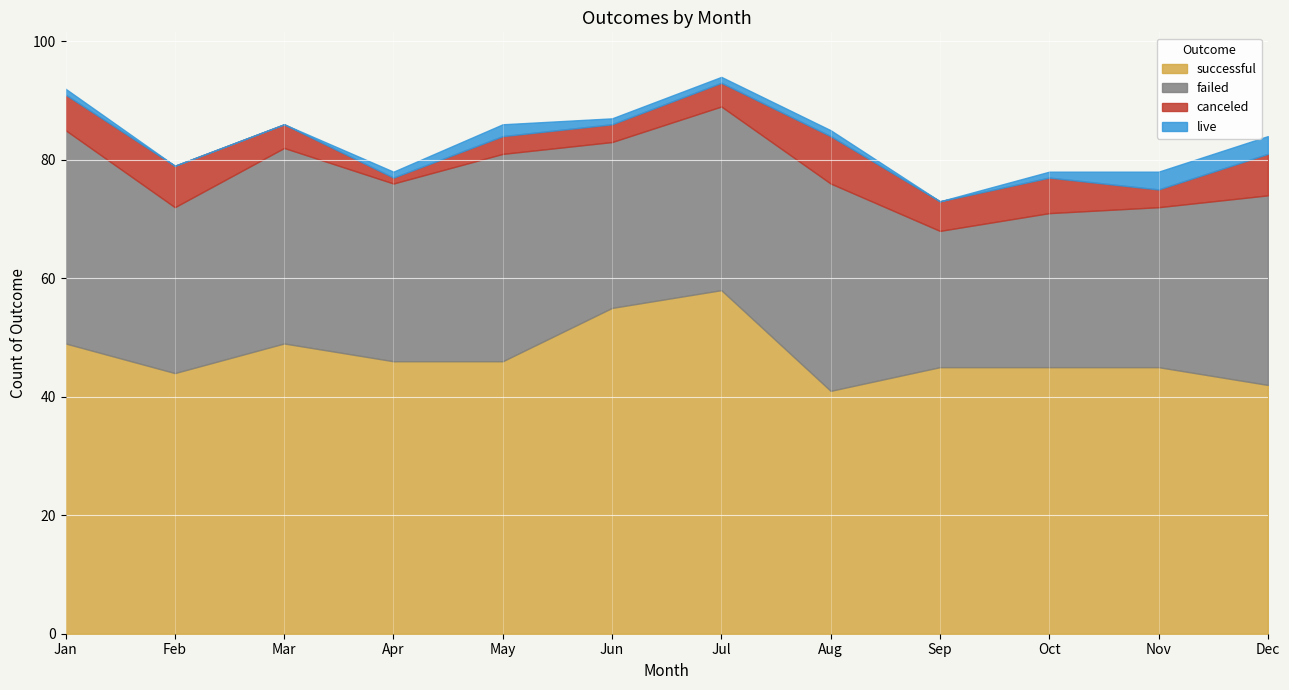

Is it true that failed equals 28 at Feb?

True